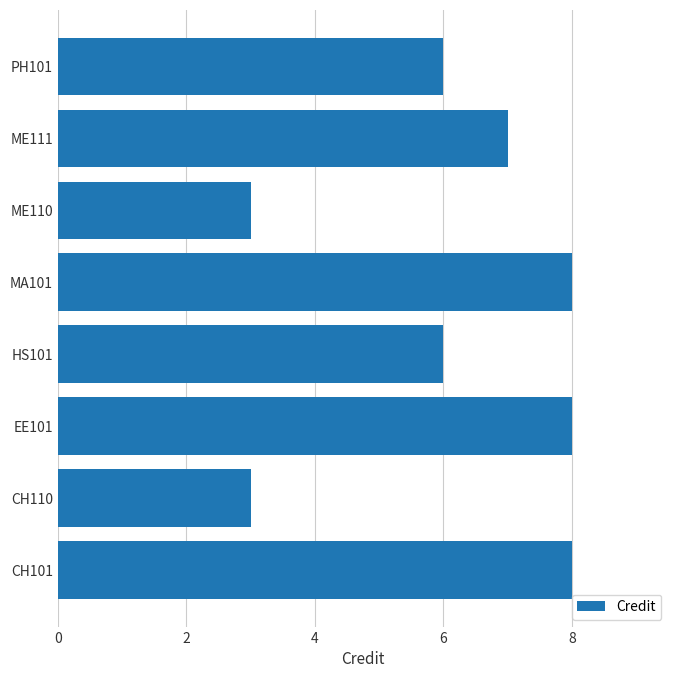

True or false: the data shows 6 at HS101.

True